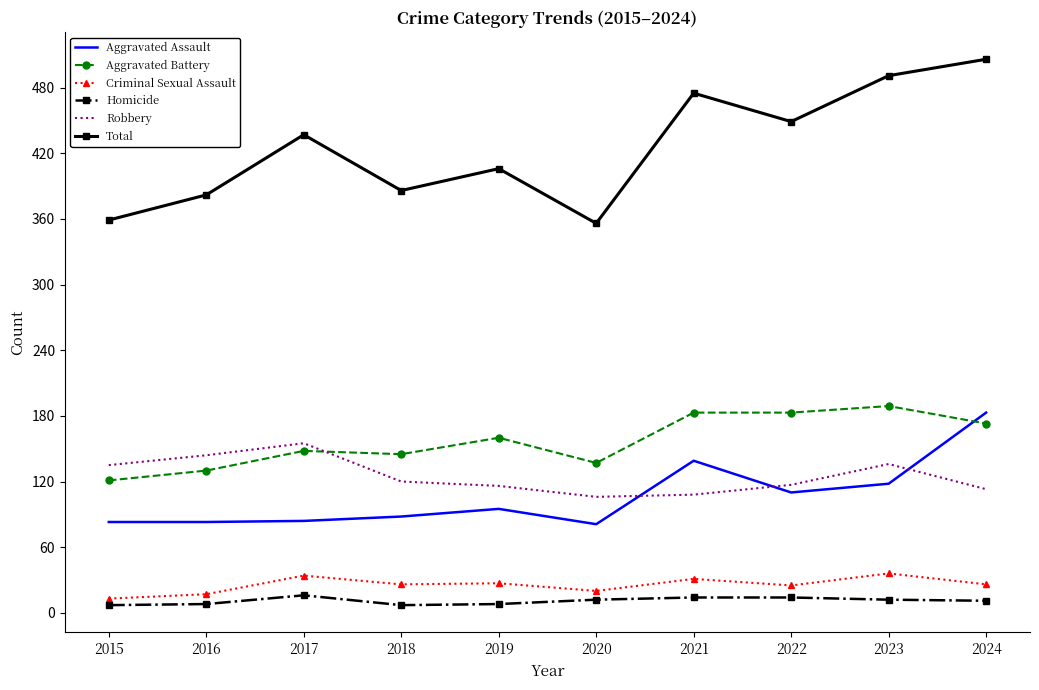

True or false: Criminal Sexual Assault has a value of 13 at 2015.

True